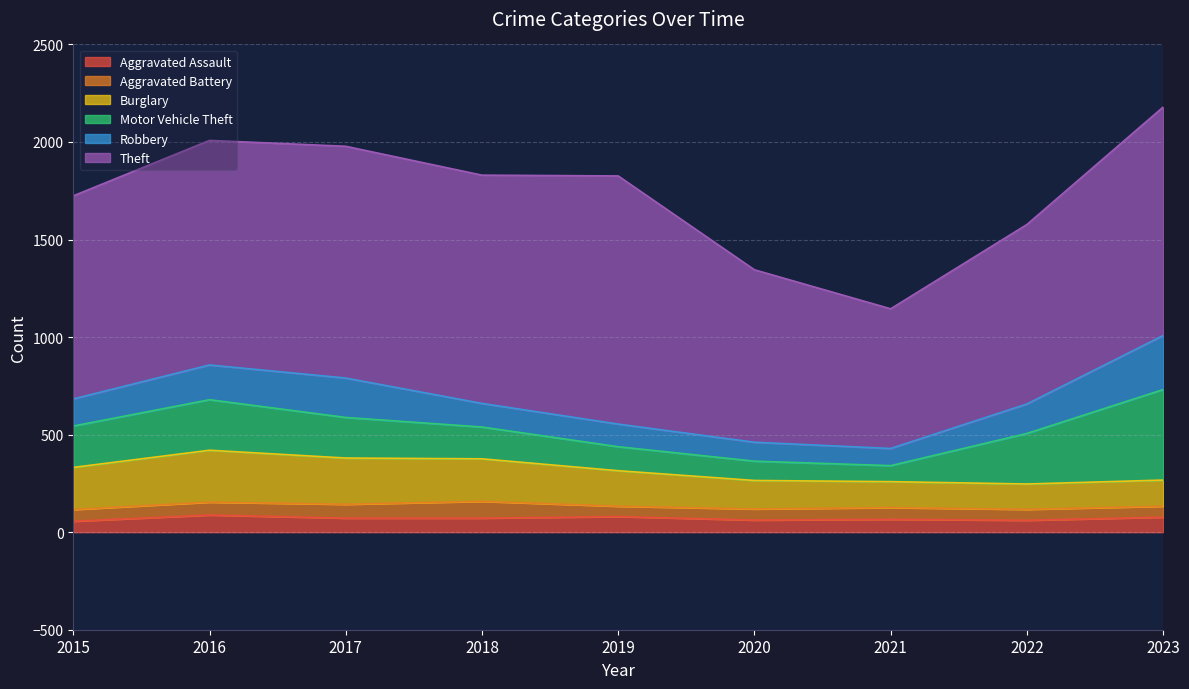

What is the value of the Motor Vehicle Theft point at the 6th from the left?

99